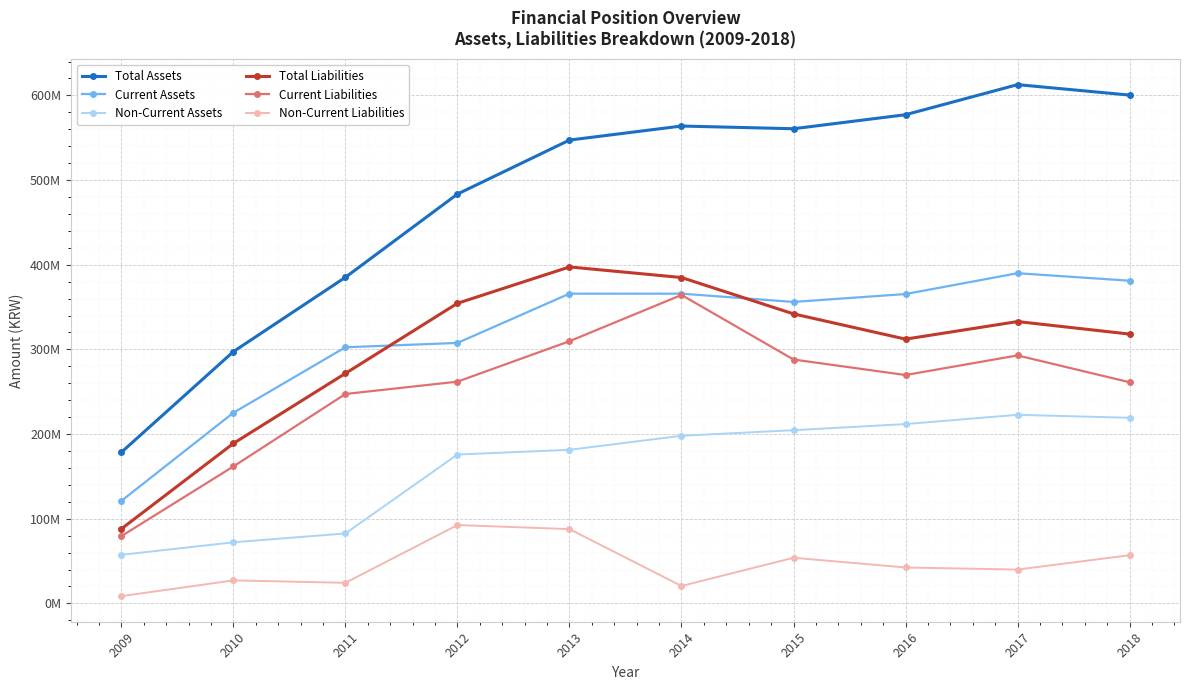

Which category has the lowest value in the Non-Current Assets series?

2009